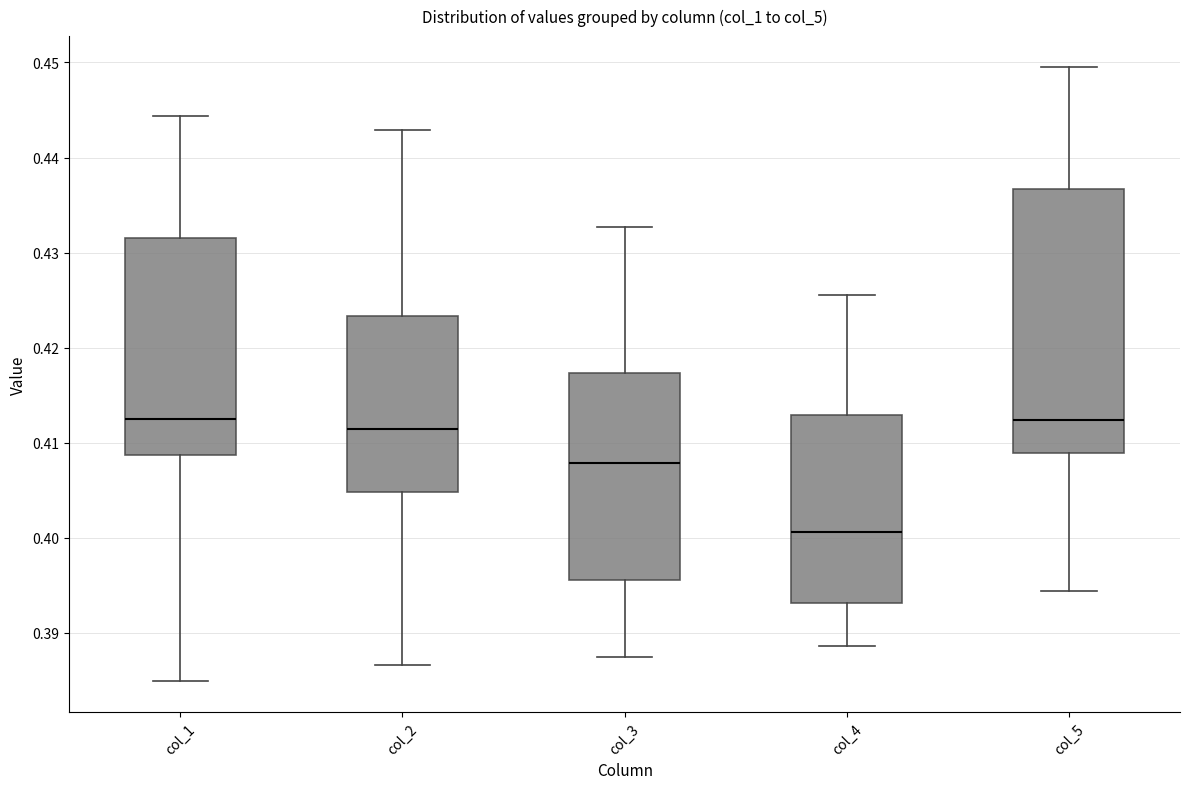

Comparing the boxes themselves (not the whiskers), which one is the tallest?

col_5